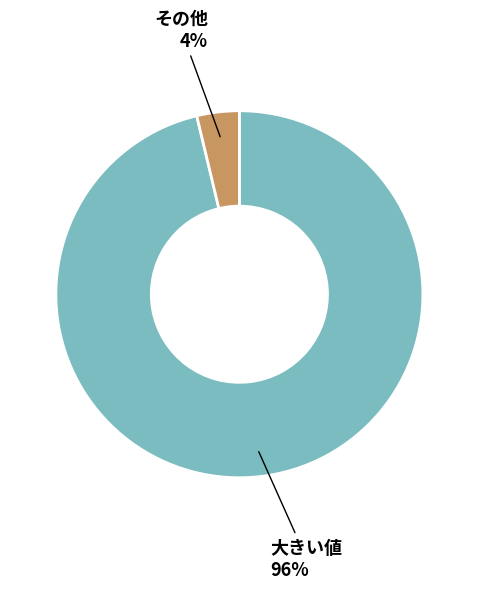

Rank the categories by value from highest to lowest.

大きい値, その他